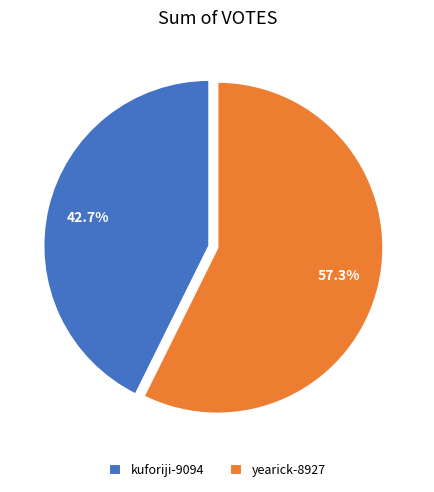

True or false: kuforiji-9094 accounts for 43% of the total.

True